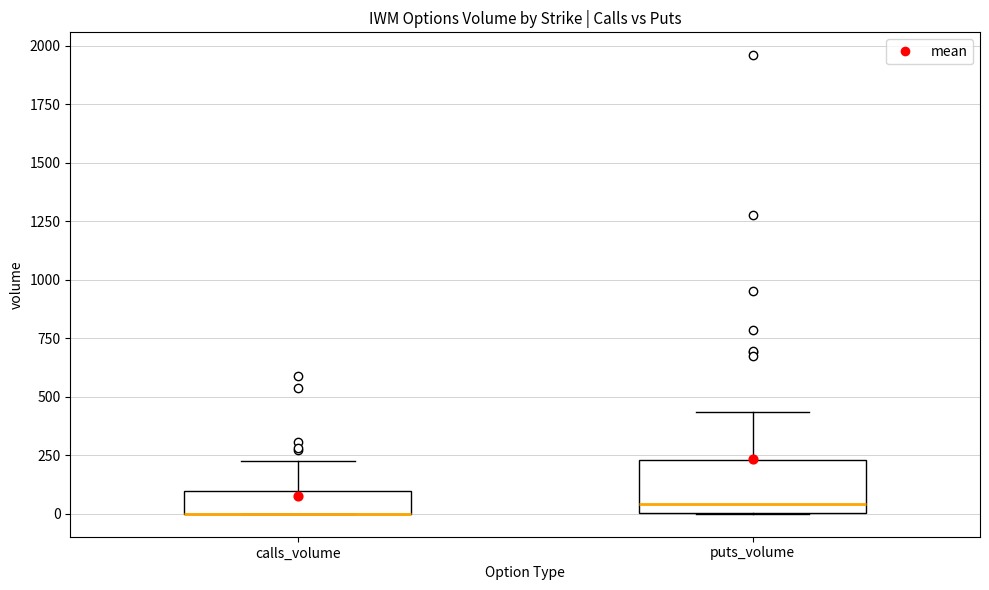

Reading left to right, transcribe this box plot: for each box, give where its median line is, the range the box spans, and where its two whiskers end, as read against the y-axis. The values are not printed on the chart, so give them approximately, as read against the axis.

calls_volume: median 0 (drawn on the box's lower edge), box 0 to 100, whiskers 0 to 250
puts_volume: median 50, box 0 to 250, whiskers 0 to 450